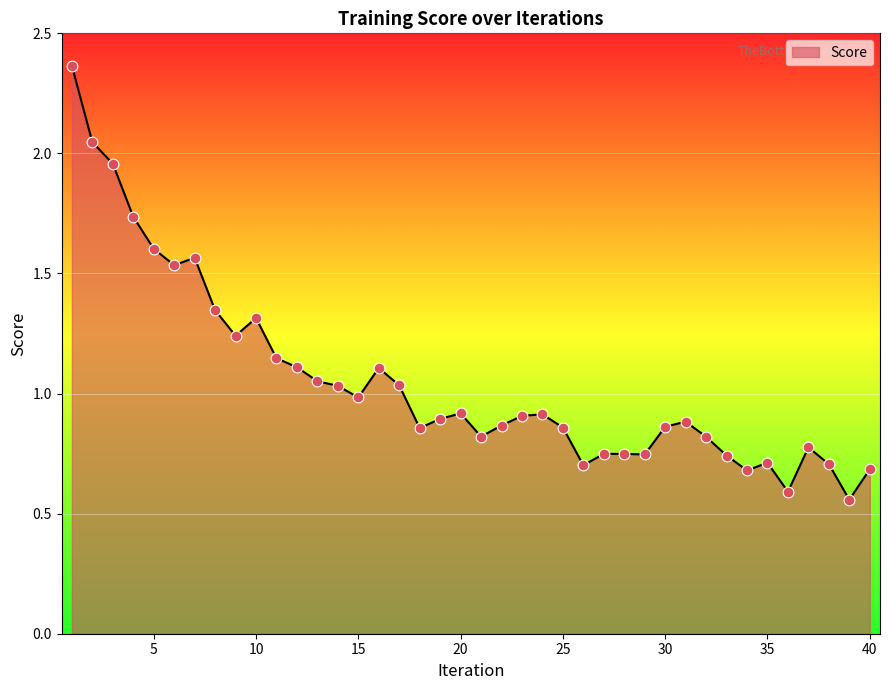

What is the difference between the maximum and minimum values?

1.8